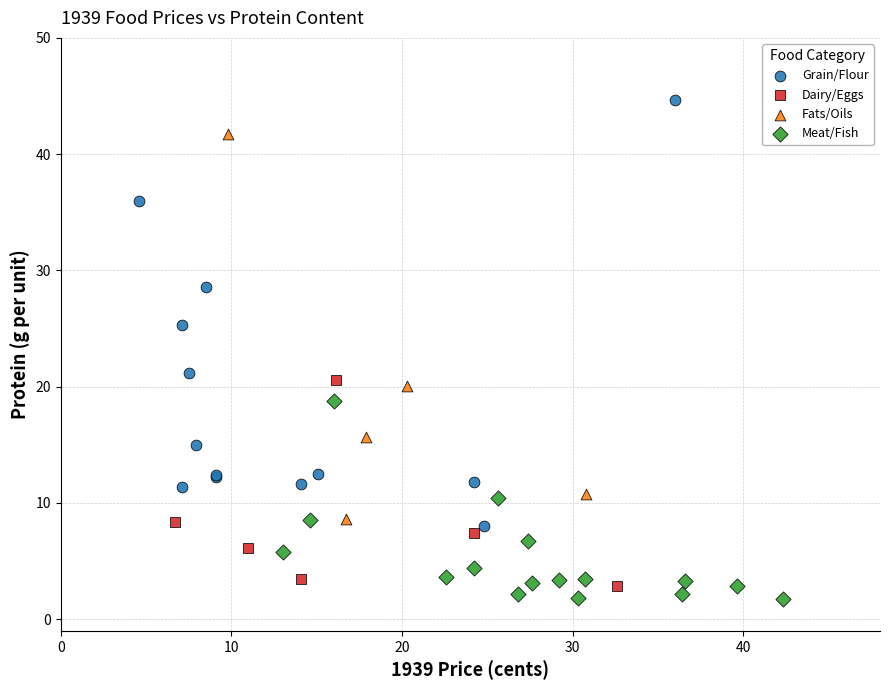

What are all the series names shown in the legend?

Grain/Flour, Dairy/Eggs, Fats/Oils, Meat/Fish